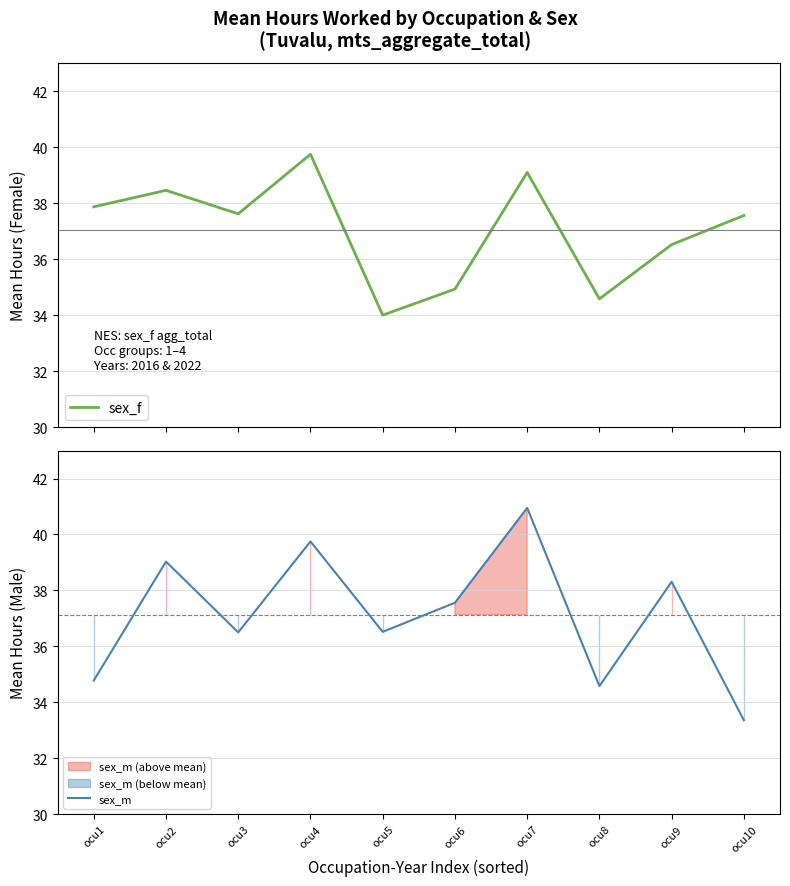

What is the difference between the second highest and second lowest values in the sex_f series?

4.5